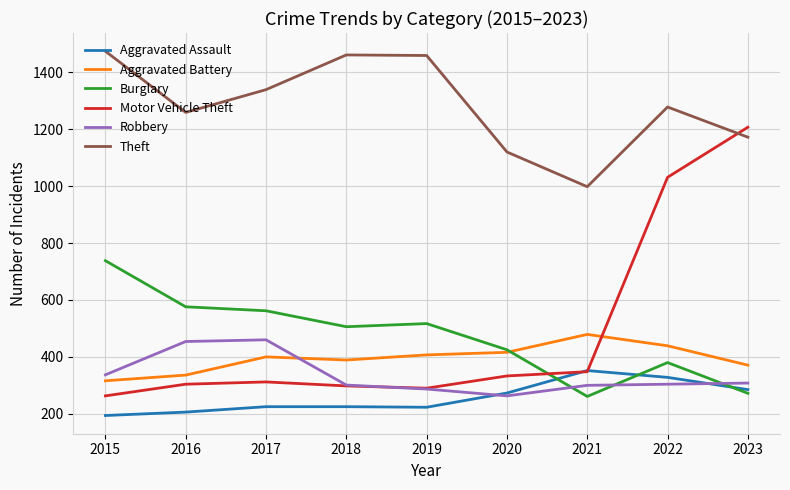

What is the difference between the maximum and minimum values in the Burglary series?

477